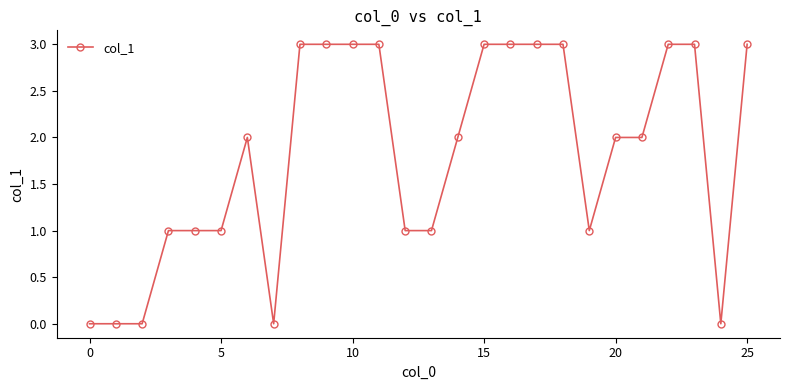

Does the chart have visible grid lines?

No